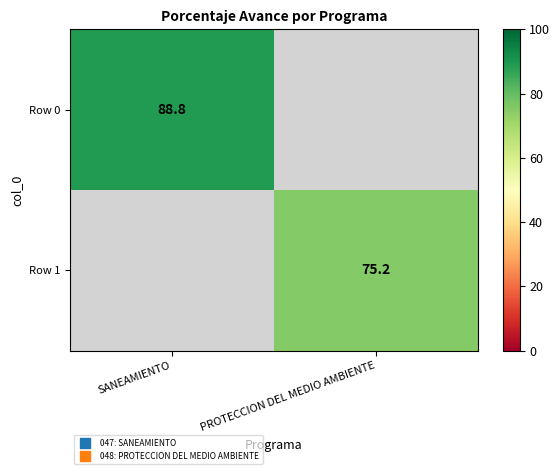

The Row 1 series shows 75.2 at PROTECCION DEL MEDIO AMBIENTE. True or false?

True